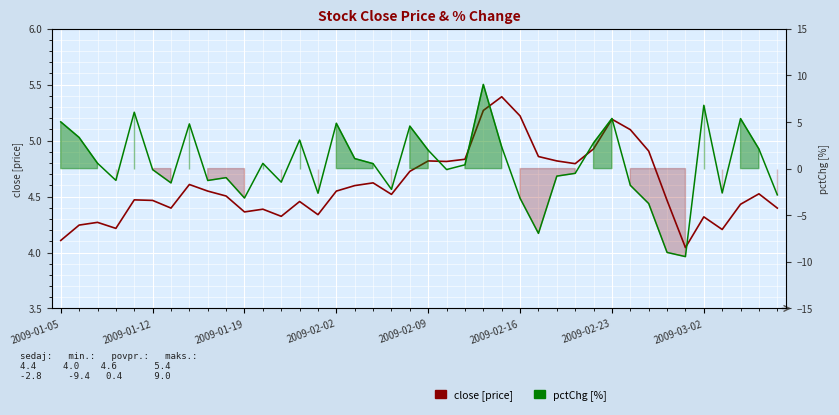

List the series in order of their overall mean, lowest first.

pctChg, close